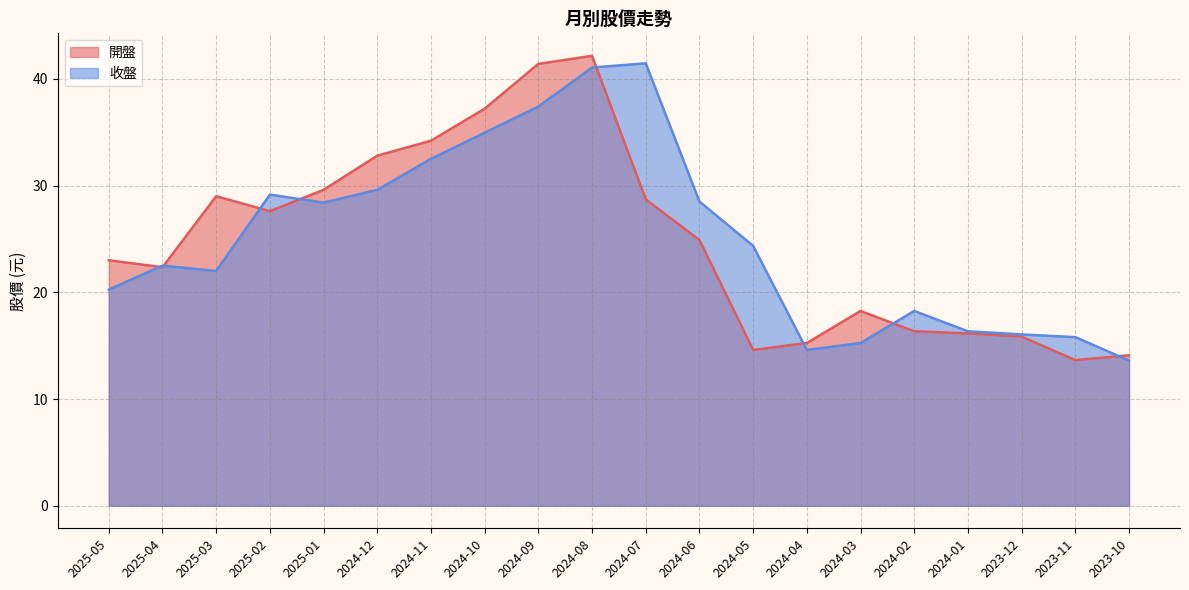

Reading left to right, what are all the values shown in this chart?

開盤: 23.0	22.4	29.0	27.6	29.6	32.8	34.2	37.2	41.4	42.1	28.7	24.9	14.6	15.2	18.2	16.4	16.1	15.8	13.7	14.1
收盤: 20.2	22.5	22.0	29.1	28.4	29.6	32.5	35.0	37.4	41.0	41.5	28.5	24.4	14.6	15.2	18.2	16.4	16.1	15.8	13.6